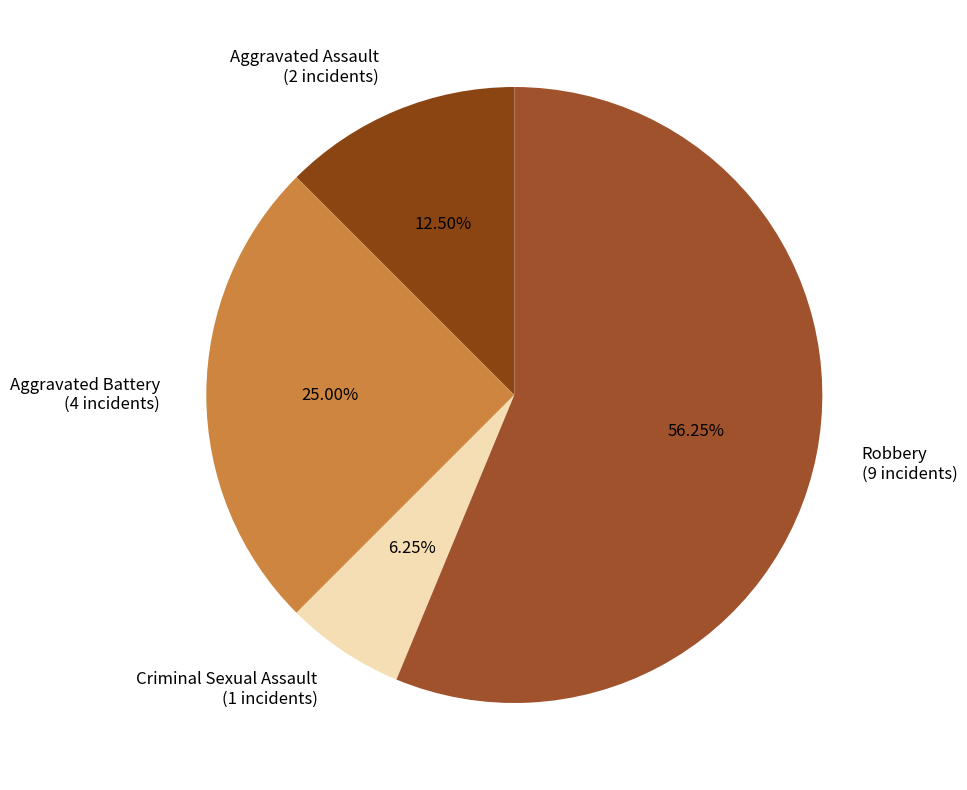

Does Aggravated Assault account for over 50% of the chart?

No